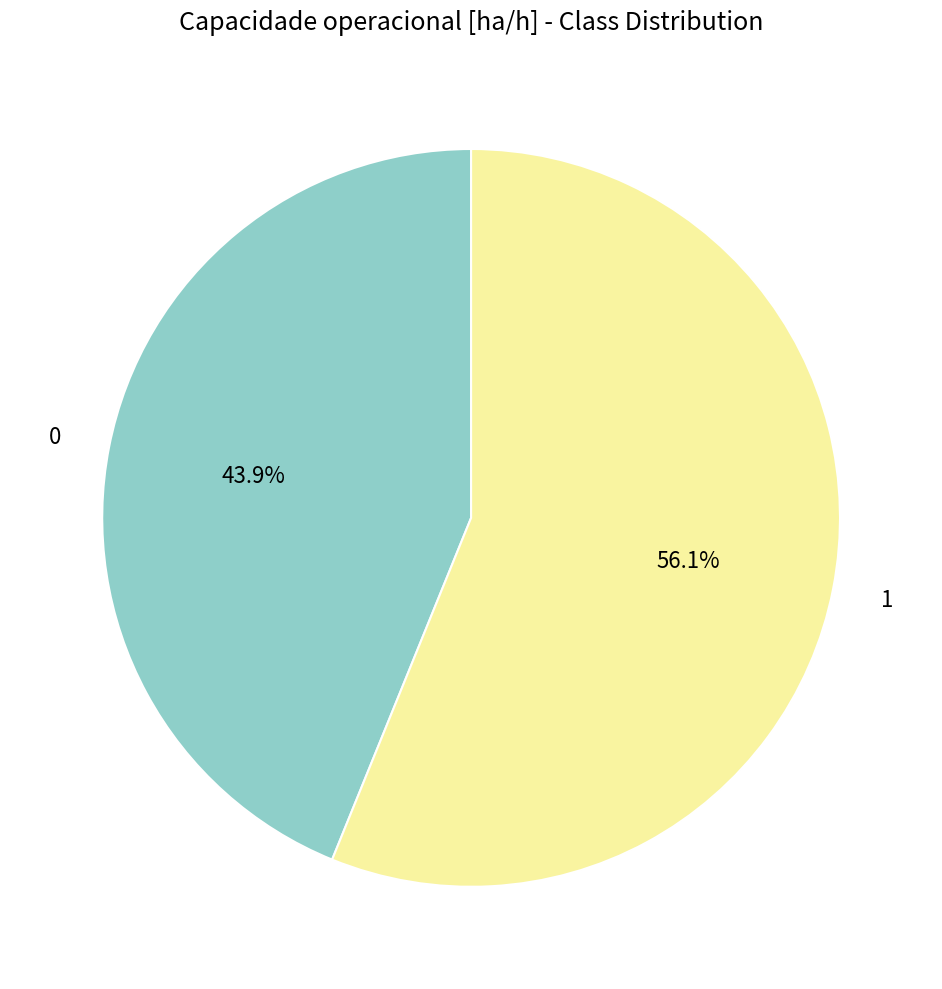

Does any single category account for the majority?

Yes